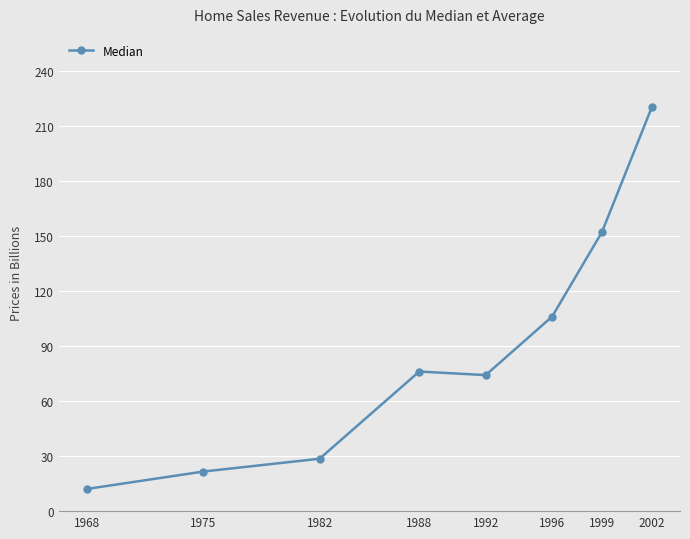

What is the sum of the values at 1982 and 2002?

248.6